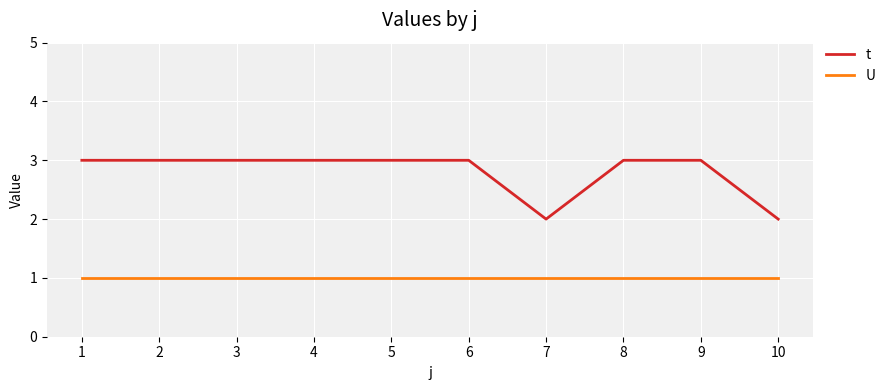

What are all the series names shown in the legend?

t, U